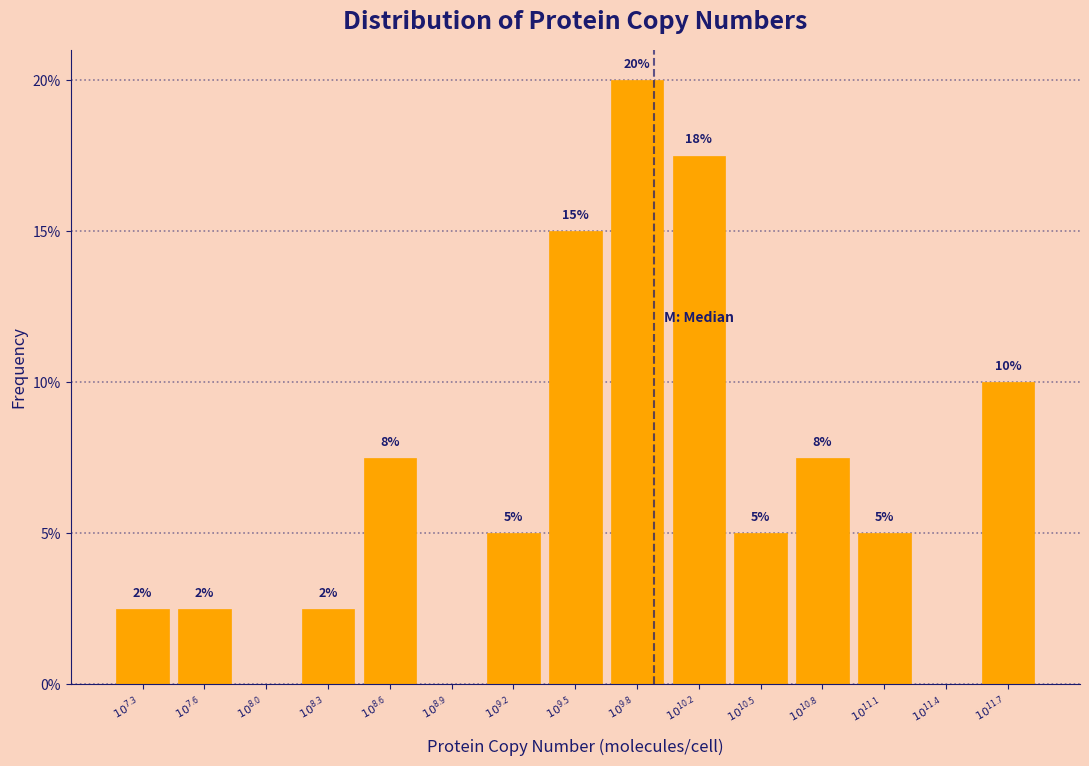

What is the greatest value displayed?

20.0